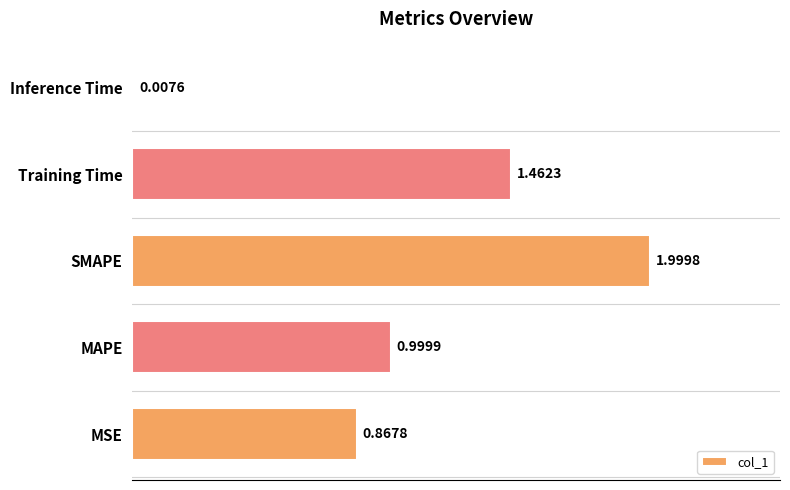

How many bars are there in total?

5